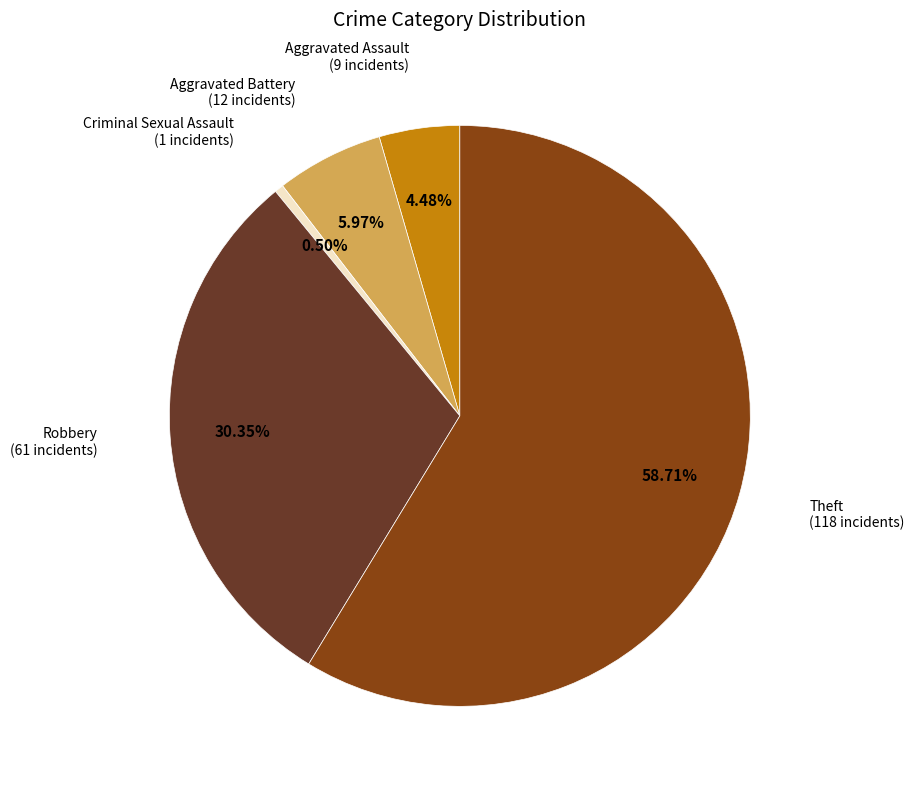

To the nearest percent, what is the difference between the Theft and Robbery slice percentages?

28%